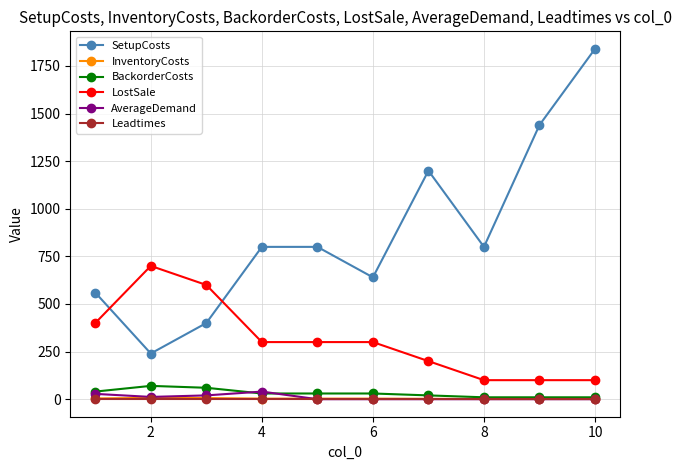

At how many categories does at least one series exceed 810?

3